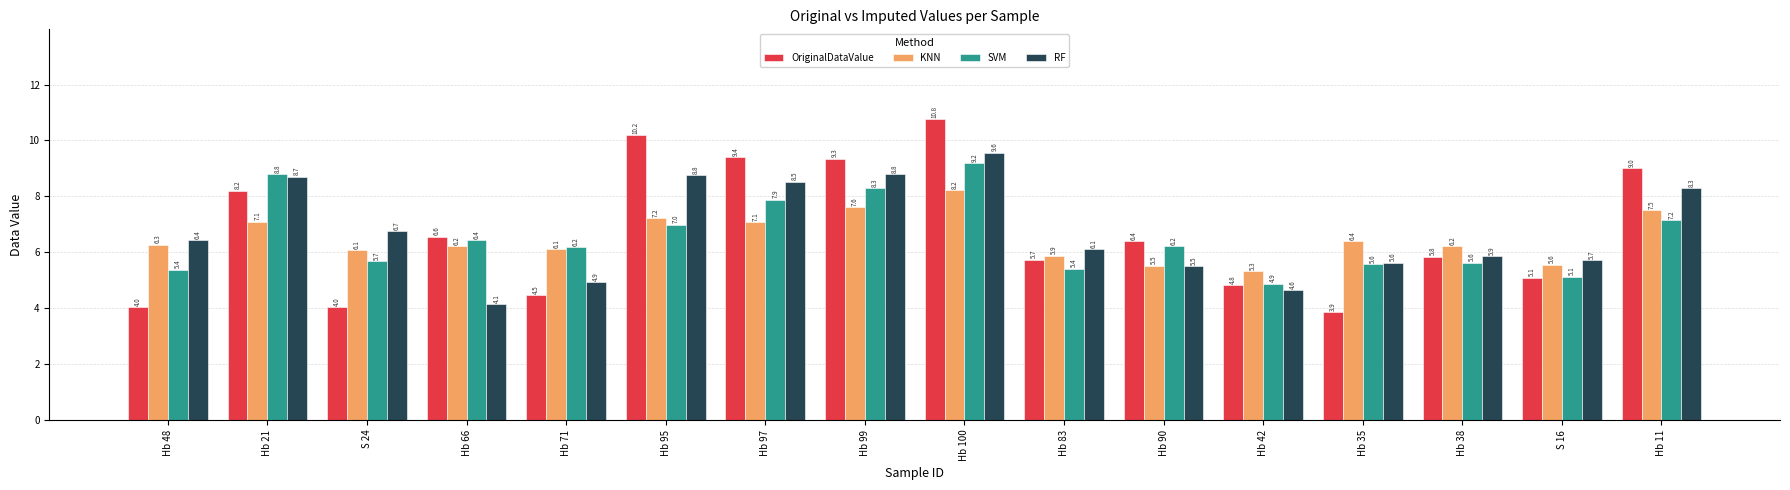

At Hb 48, list the series in order from largest to smallest.

RF, KNN, SVM, OriginalDataValue